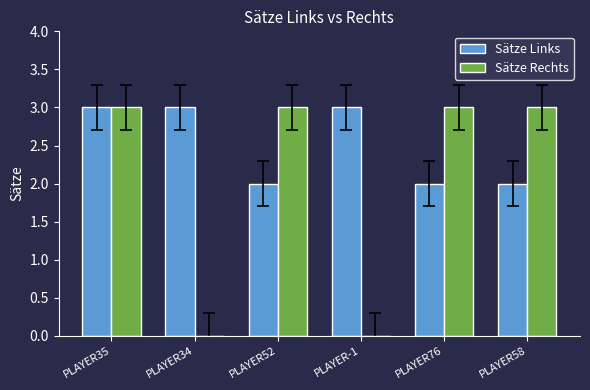

Reading left to right, what are all the values shown in this chart?

Sätze Links: 3	3	2	3	2	2
Sätze Rechts: 3	0	3	0	3	3